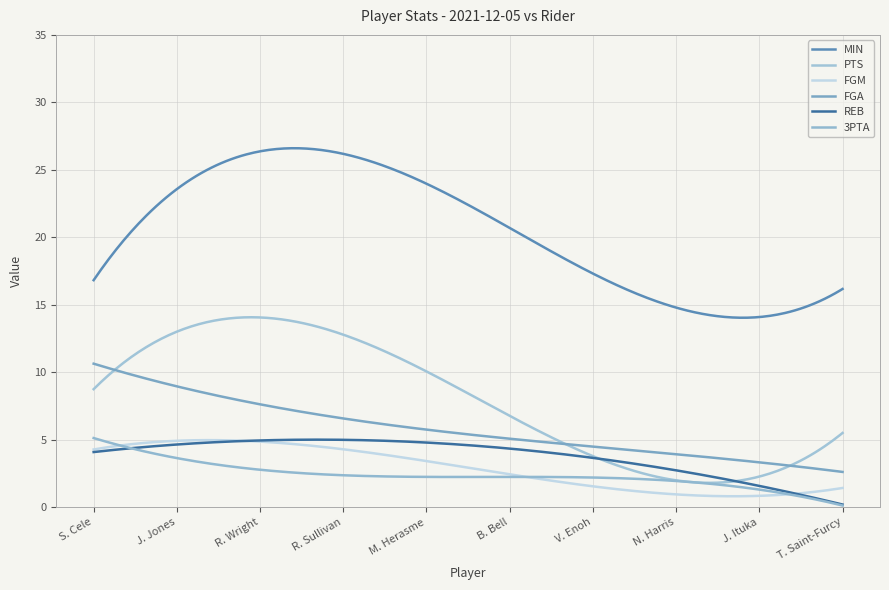

Does the chart display data point markers on the line(s)?

No